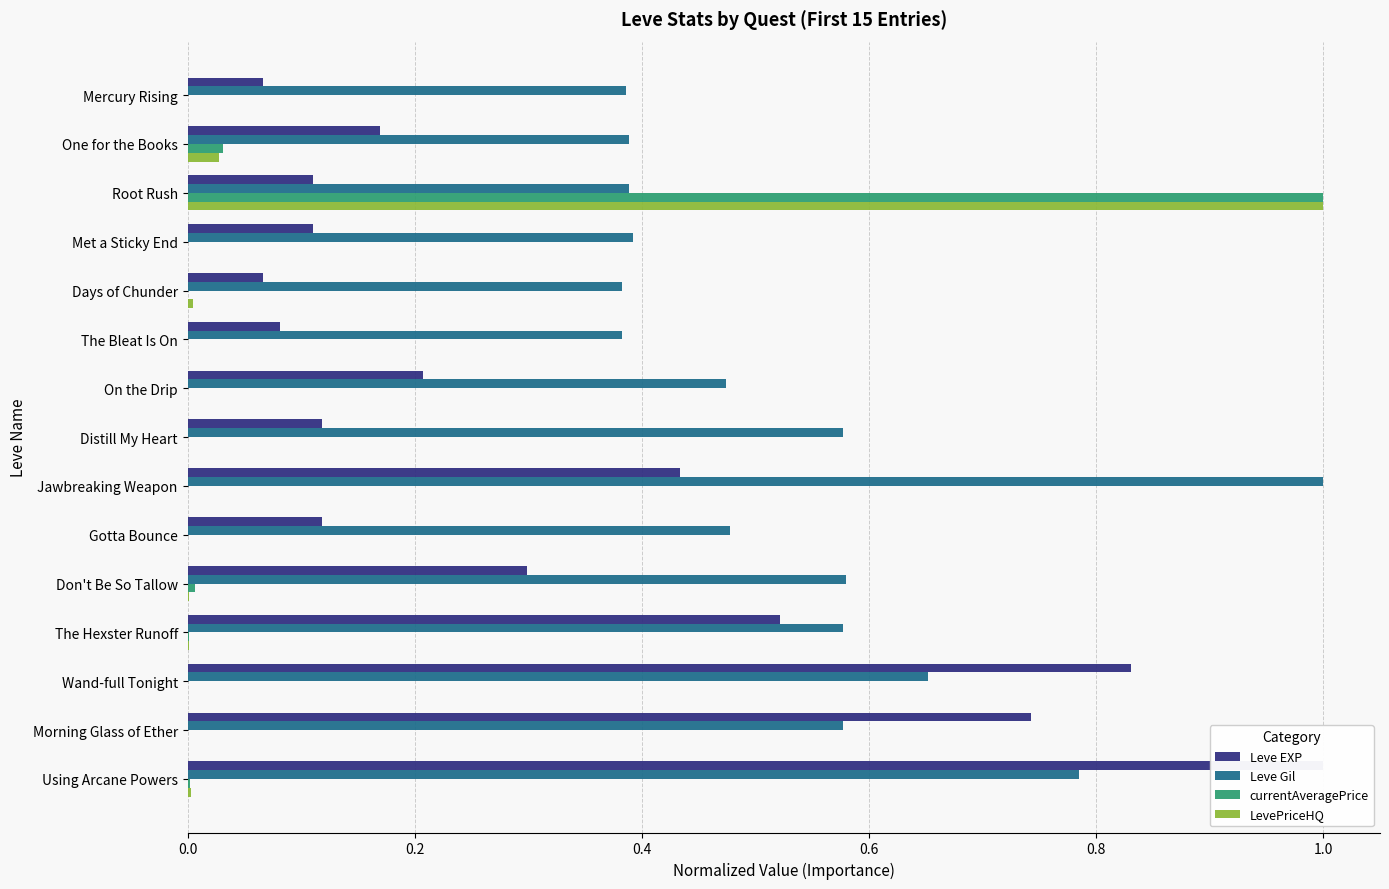

Are the bars horizontal?

Yes